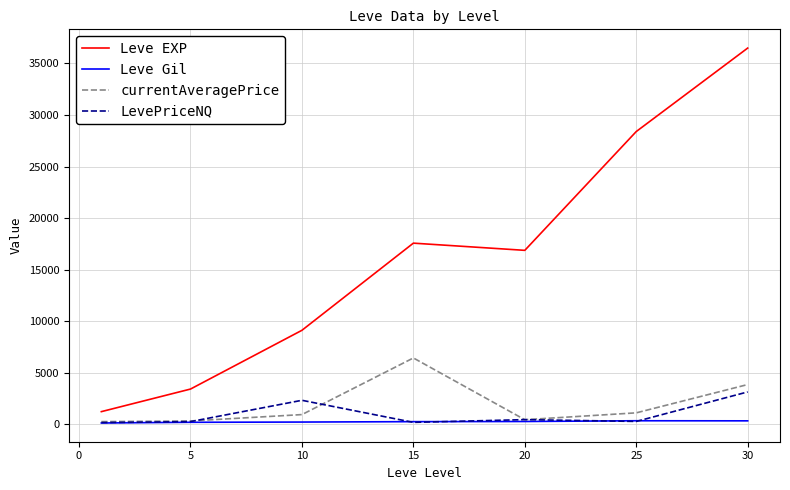

How many lines are shown in the chart?

4